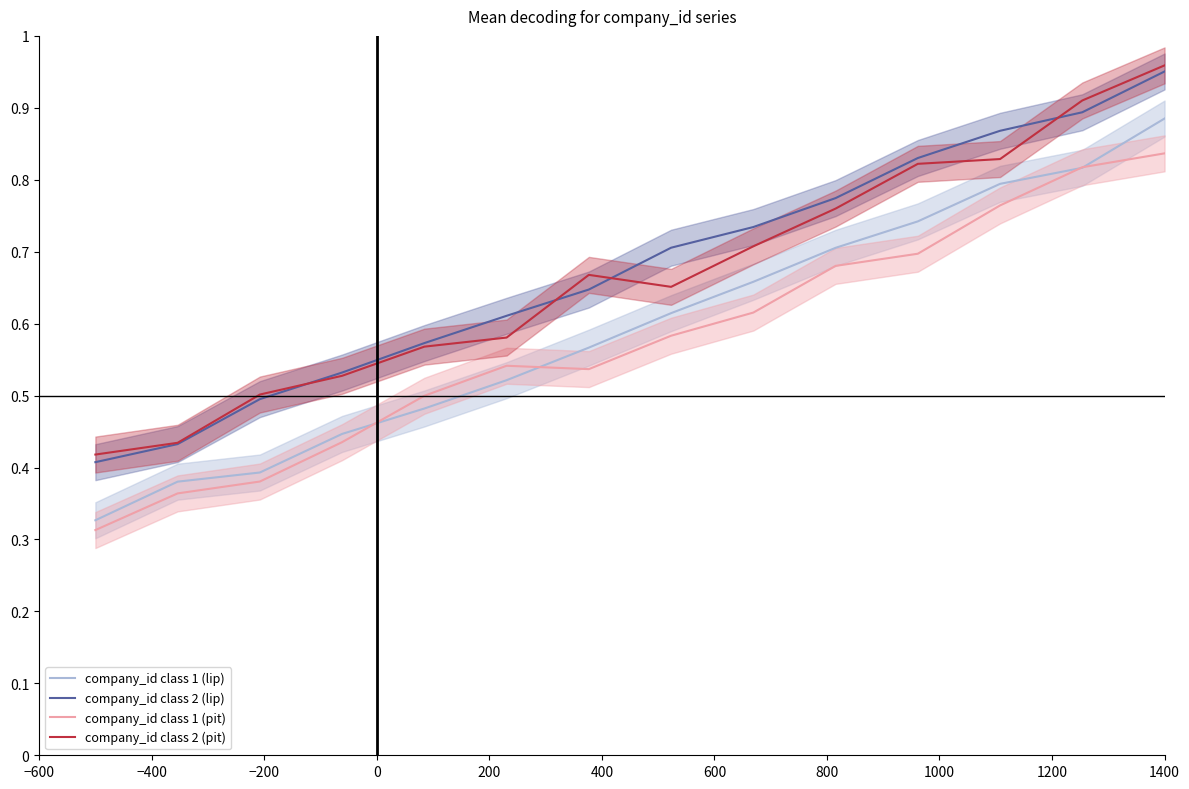

True or false: company_id class 2 (lip) and company_id class 1 (pit) cross at least once.

False